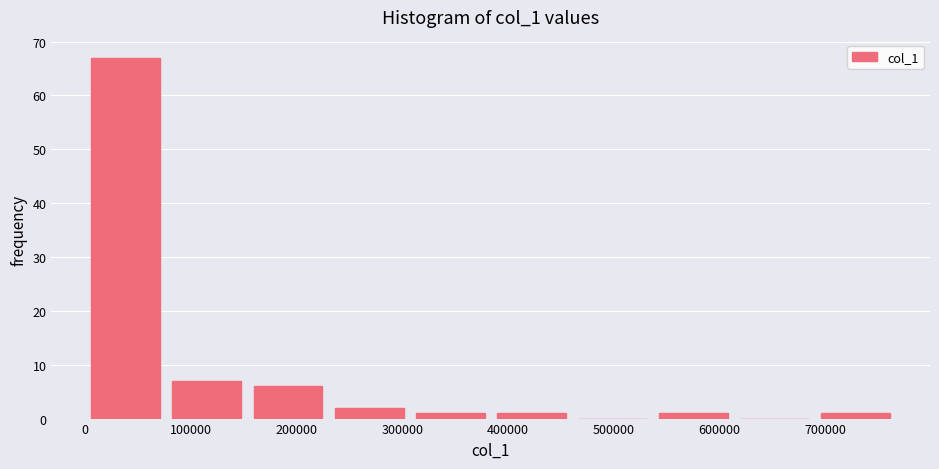

Reading left to right, list every bar in this chart as the range it spans on the x-axis followed by its height. Neither the bar edges nor the heights are printed on the chart, so give them approximately, as read against the axes.

0 to 80000: 67
80000 to 150000: 7
150000 to 230000: 6
230000 to 310000: 2
310000 to 380000: 1
380000 to 460000: 1
460000 to 540000: 0
540000 to 610000: 1
610000 to 690000: 0
690000 to 770000: 1